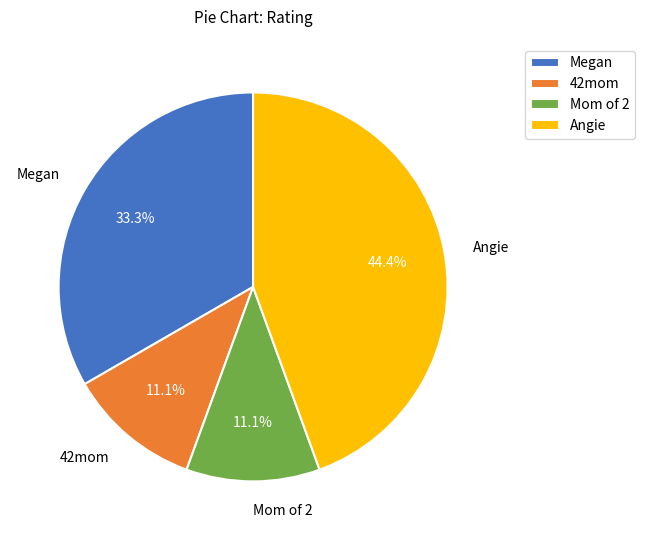

What percentage is the Mom of 2 slice, to the nearest percent?

11%